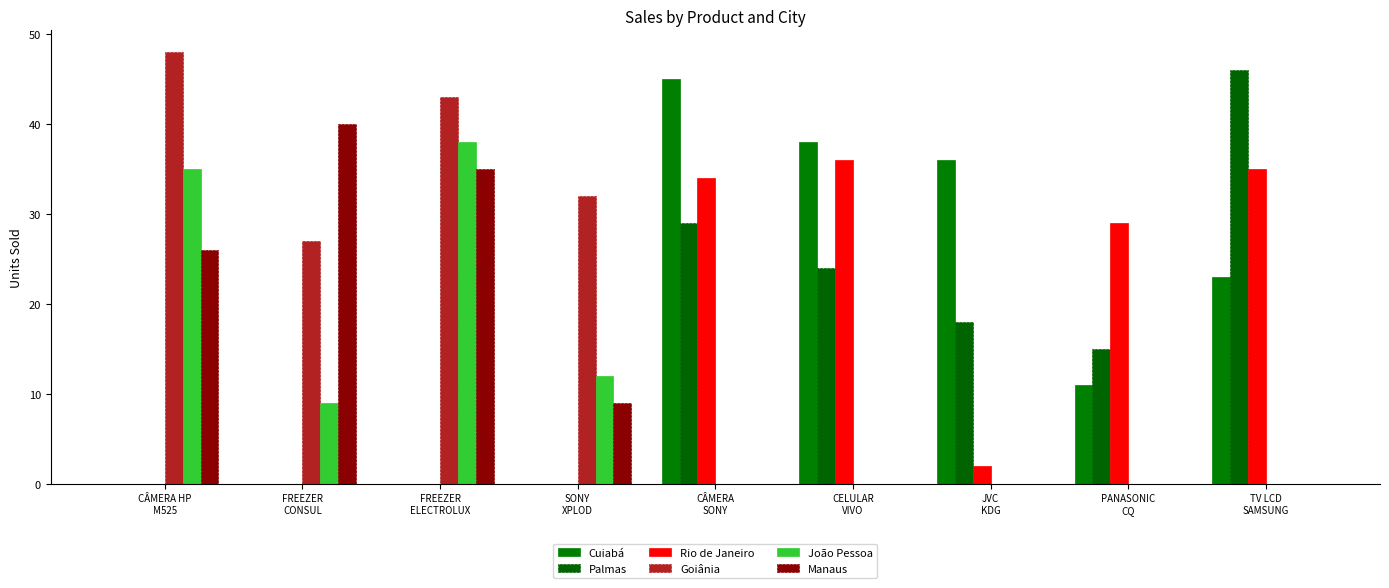

How many groups of bars are there?

9